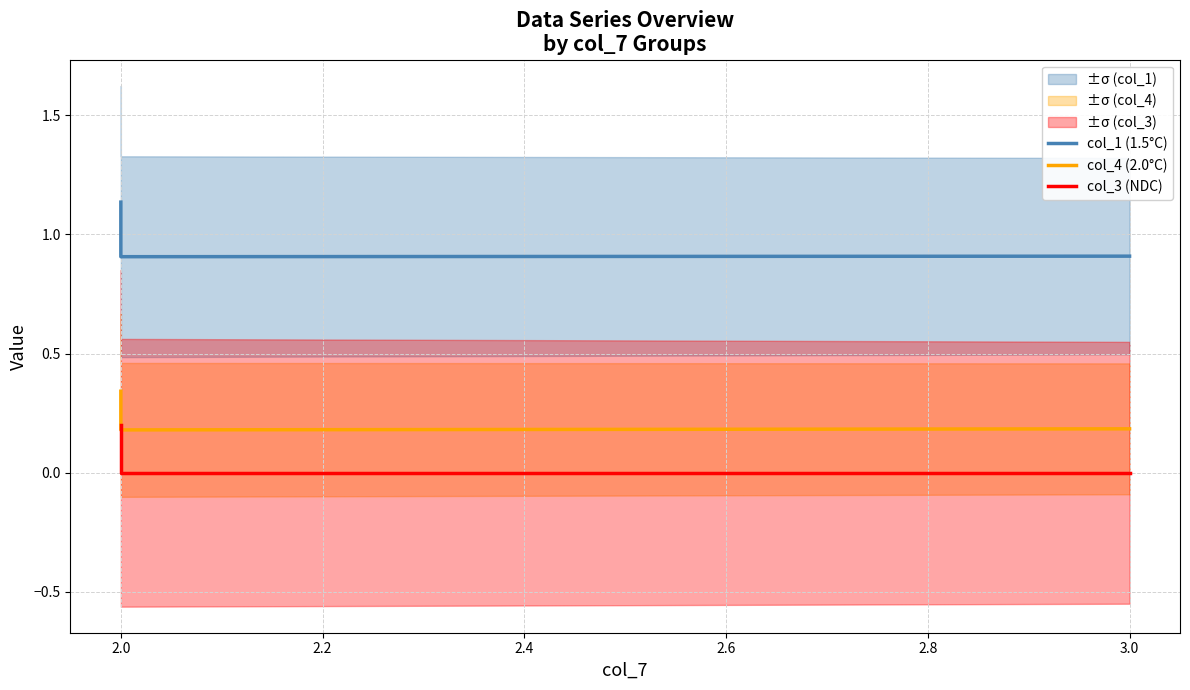

Is this an area chart (filled region under the line)?

No